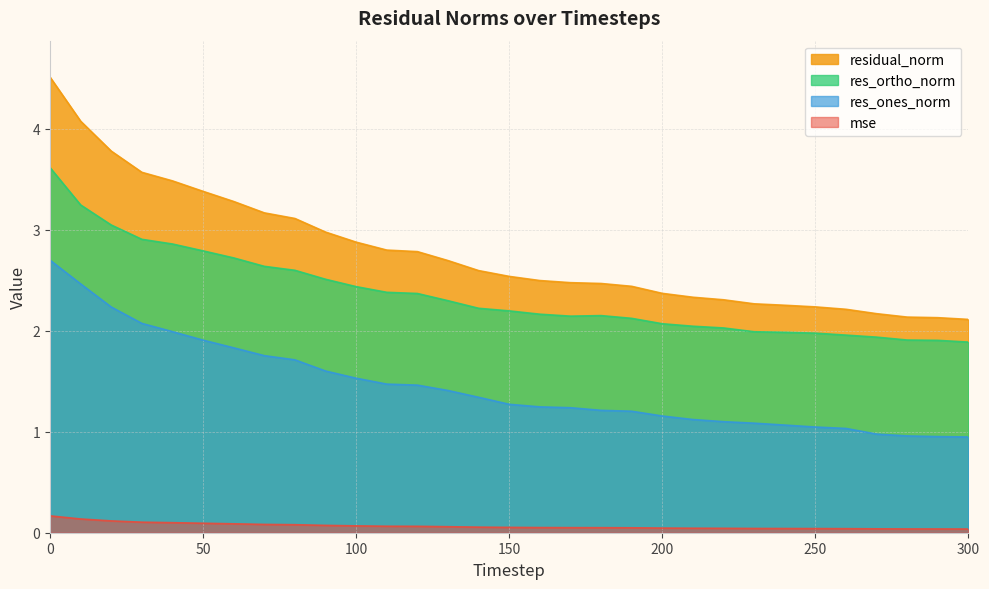

Does the chart have visible grid lines?

Yes